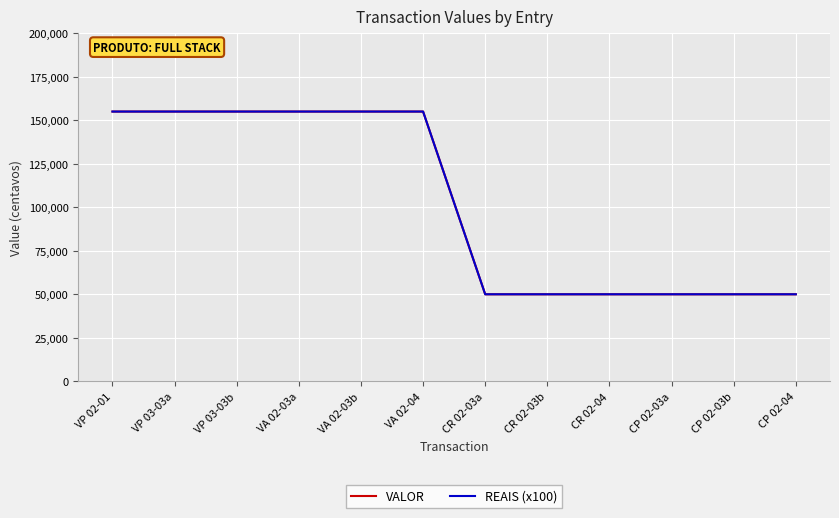

True or false: VALOR and REAIS (x100) intersect in this chart.

False